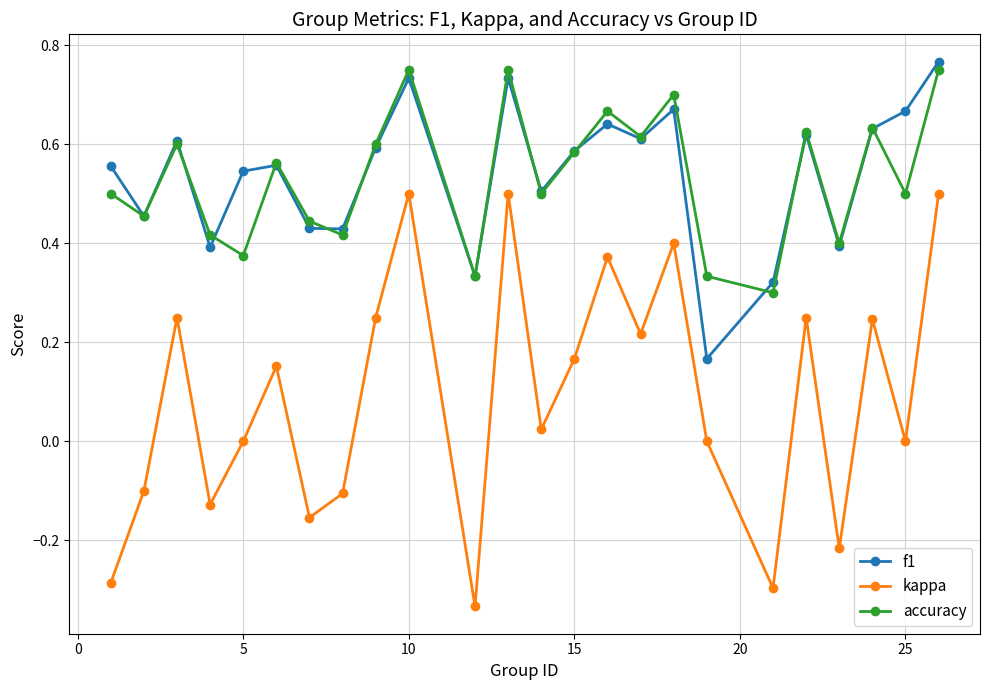

What are all the series names shown in the legend?

f1, kappa, accuracy